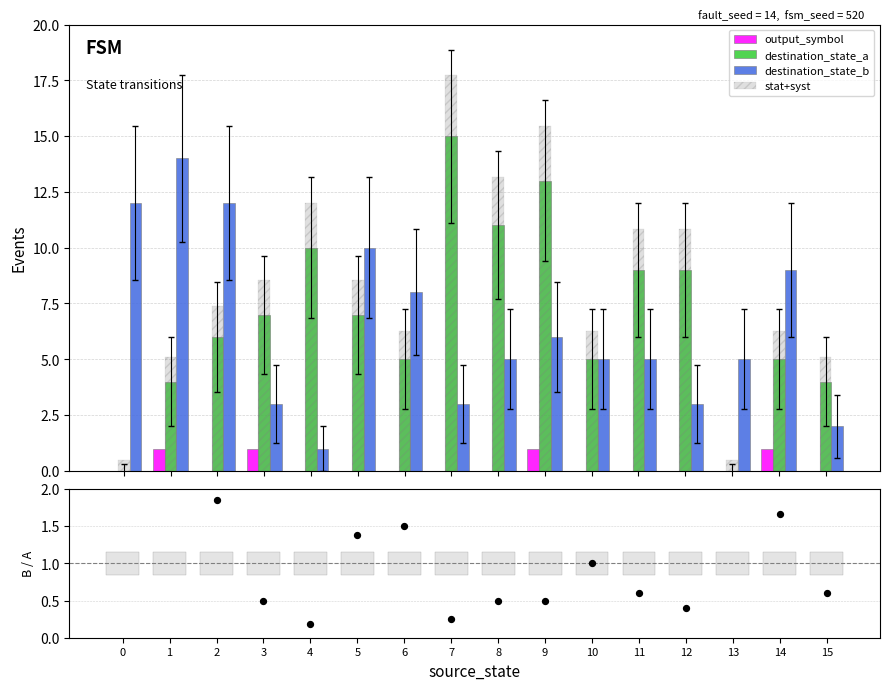

Is the value of output_symbol at 11 greater than the value of destination_state_b at 1?

No